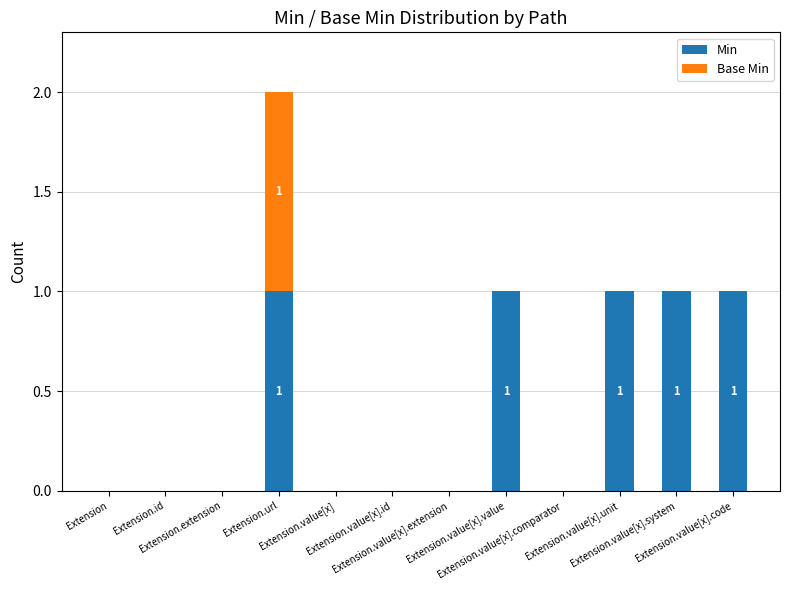

Count the number of categories in the chart.

12